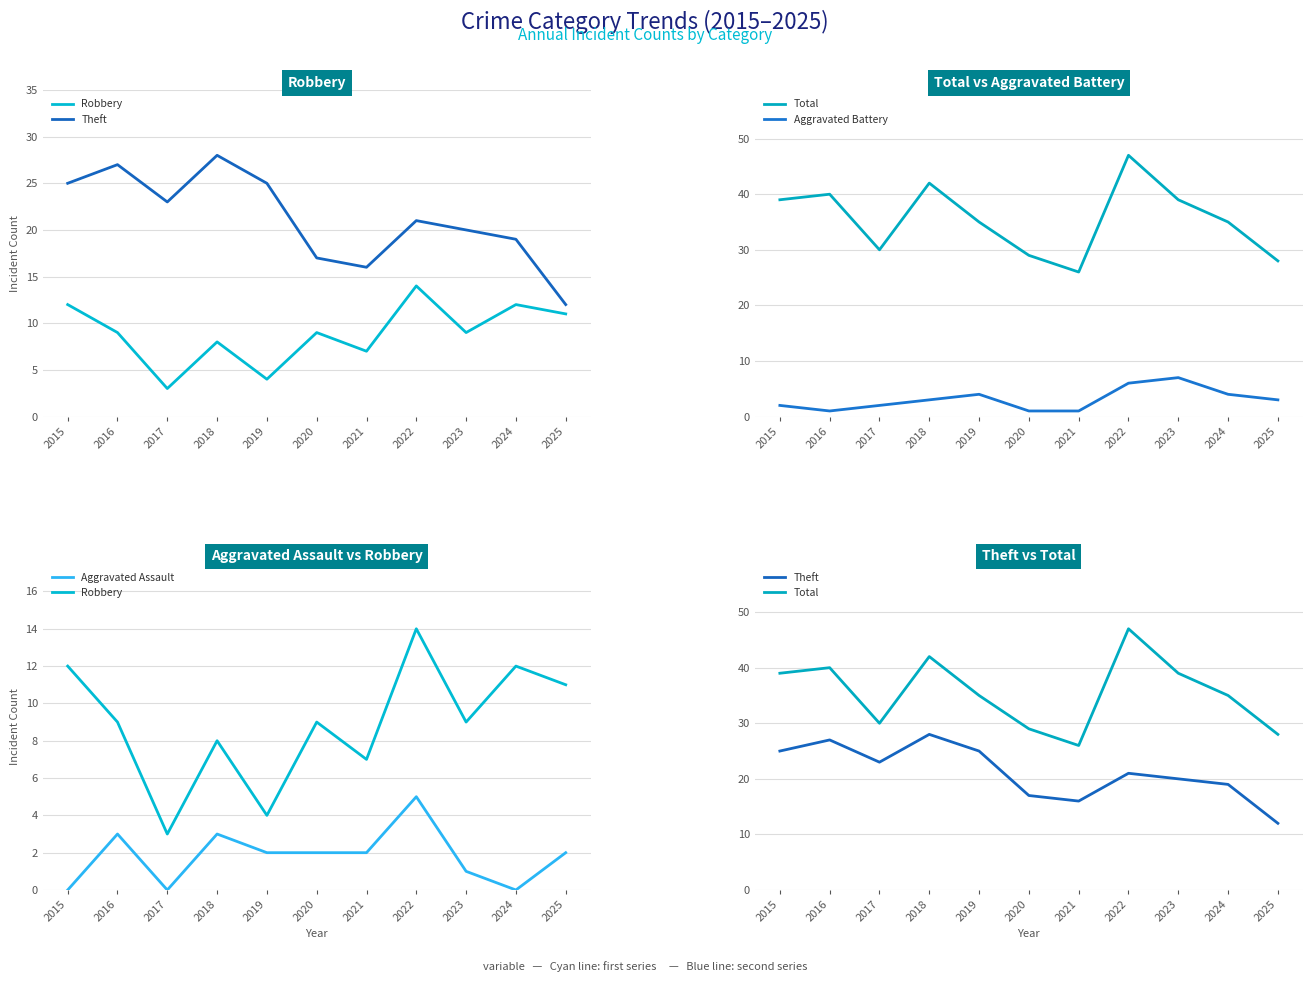

At how many categories does at least one series exceed 2?

11